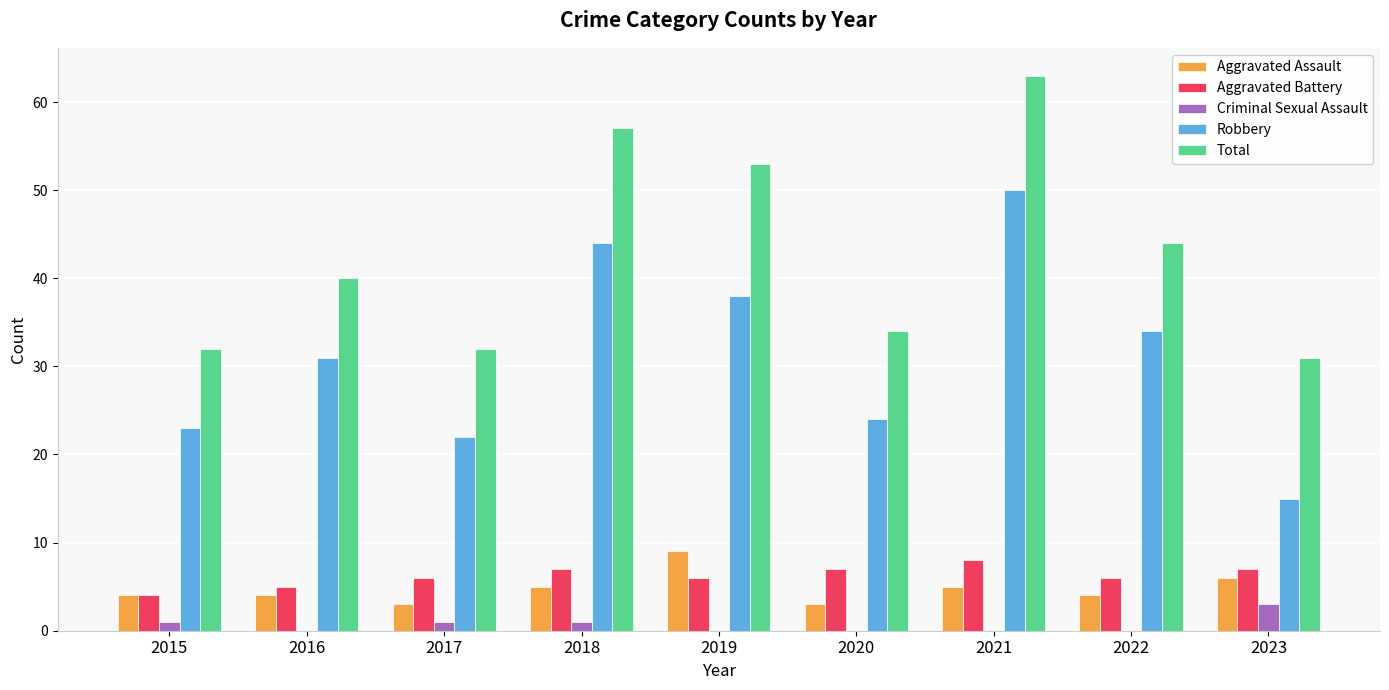

How many groups of bars are there?

9